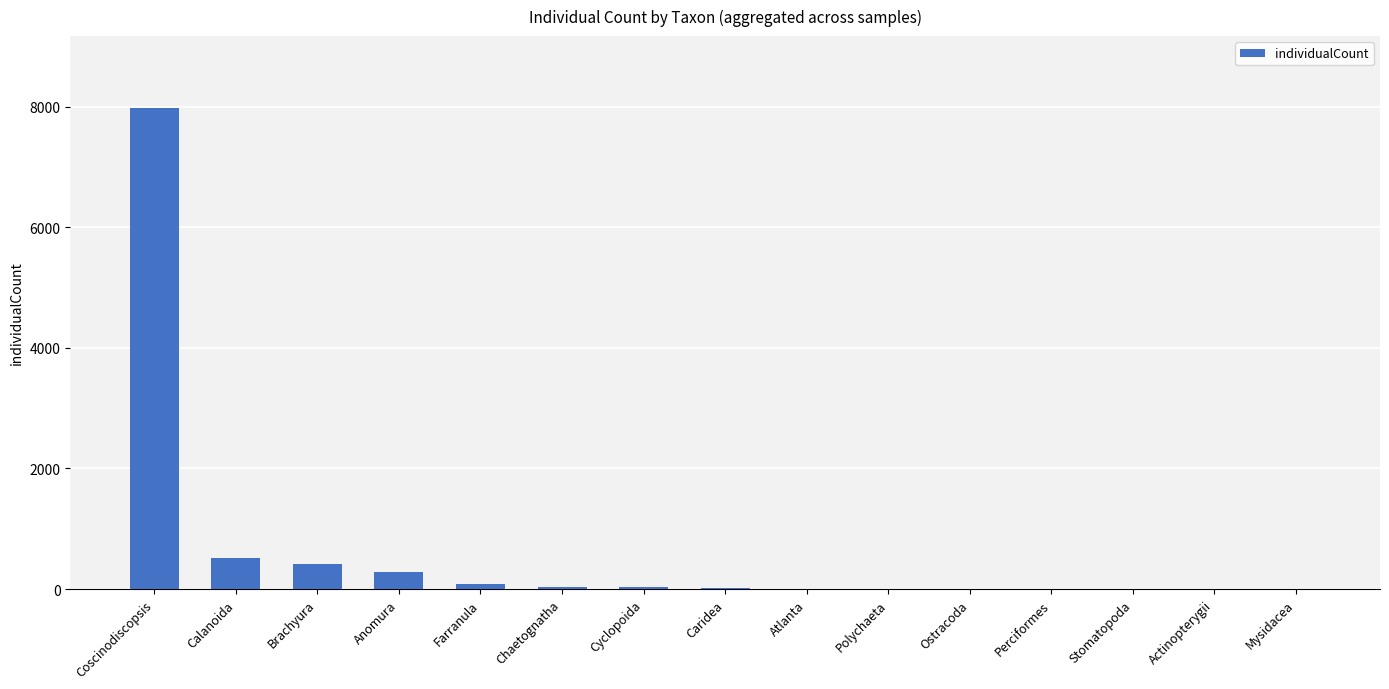

What is the maximum value shown in the chart?

7974